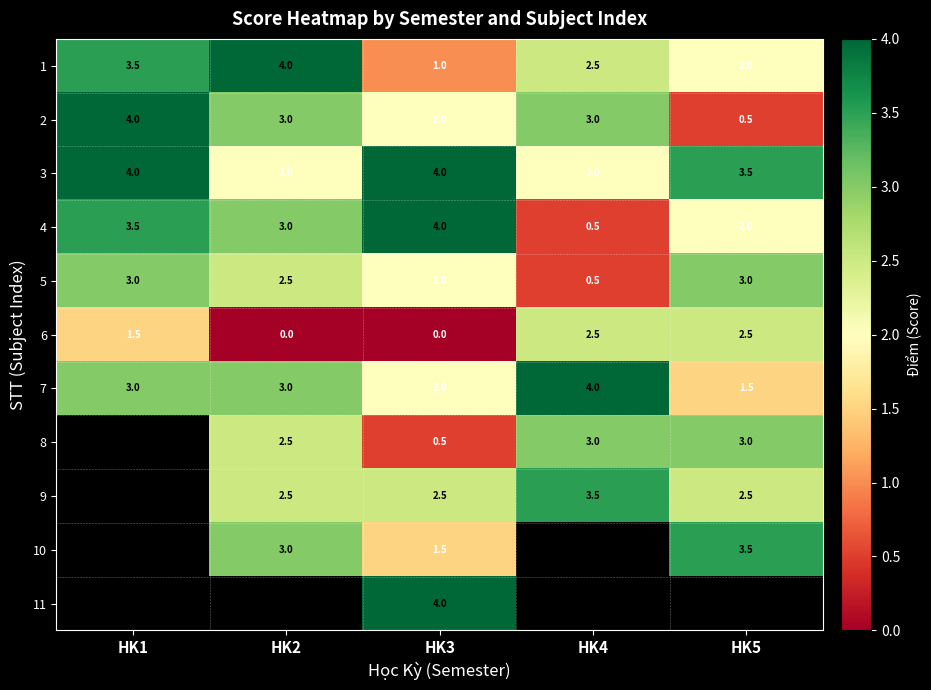

How many 5 values are between 2 and 3?

4